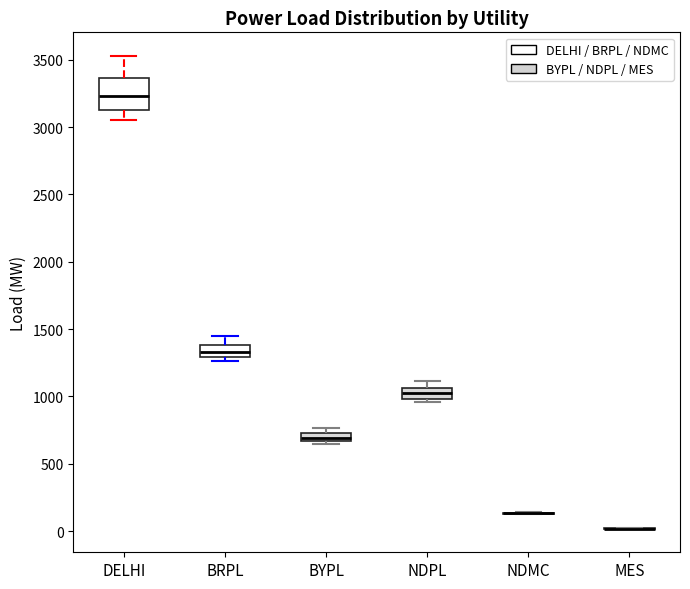

Comparing the boxes themselves (not the whiskers), which one is the tallest?

DELHI